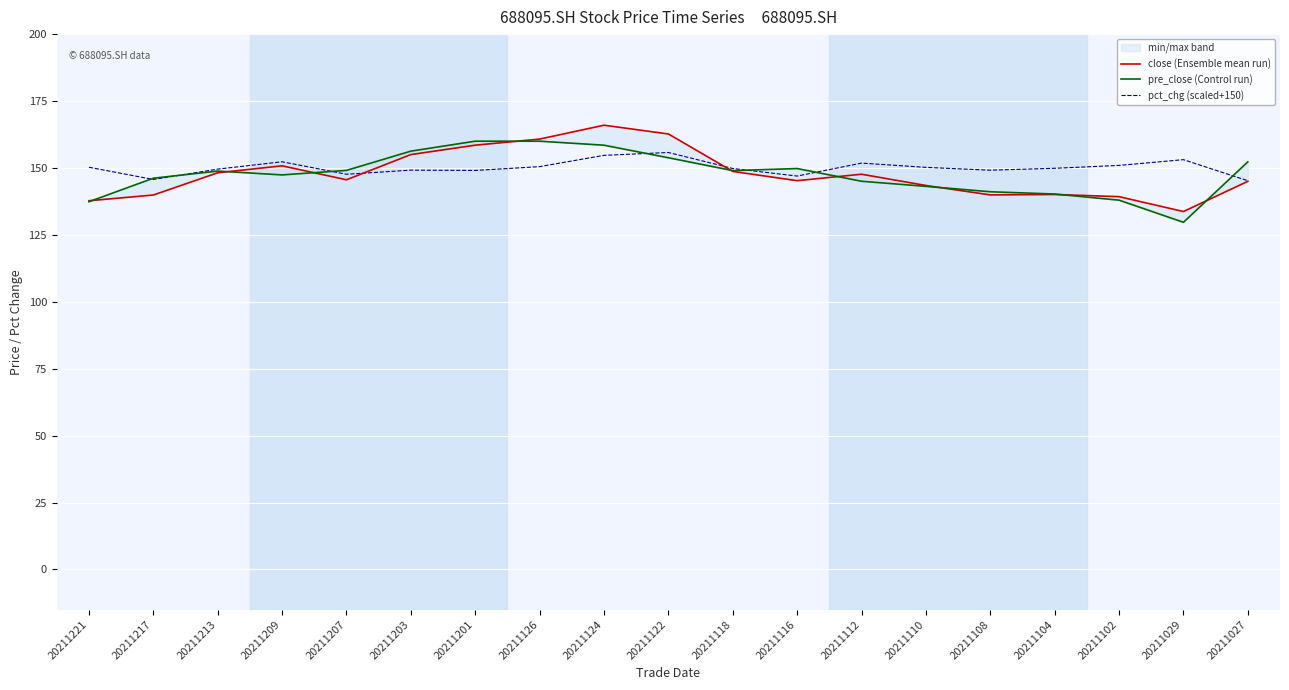

At which label does close (Ensemble mean run) reach its peak?

20211124